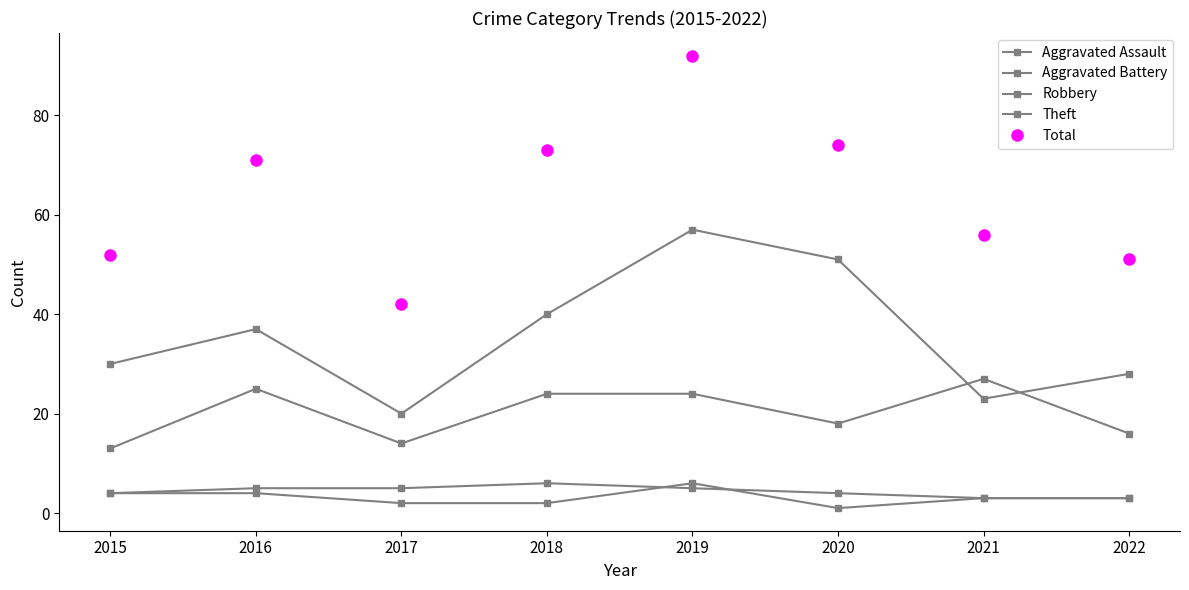

How many distinct data groups are displayed?

5